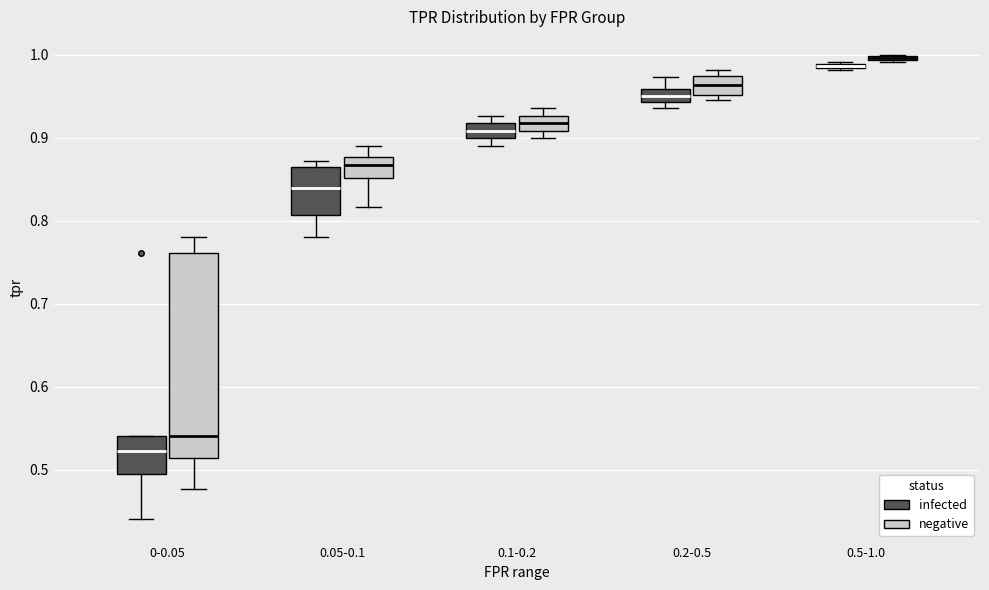

Where does the lower whisker of the box for 0-0.05 (infected) end on the y-axis? The values are not printed on the chart, so give them approximately, as read against the axis.

0.44